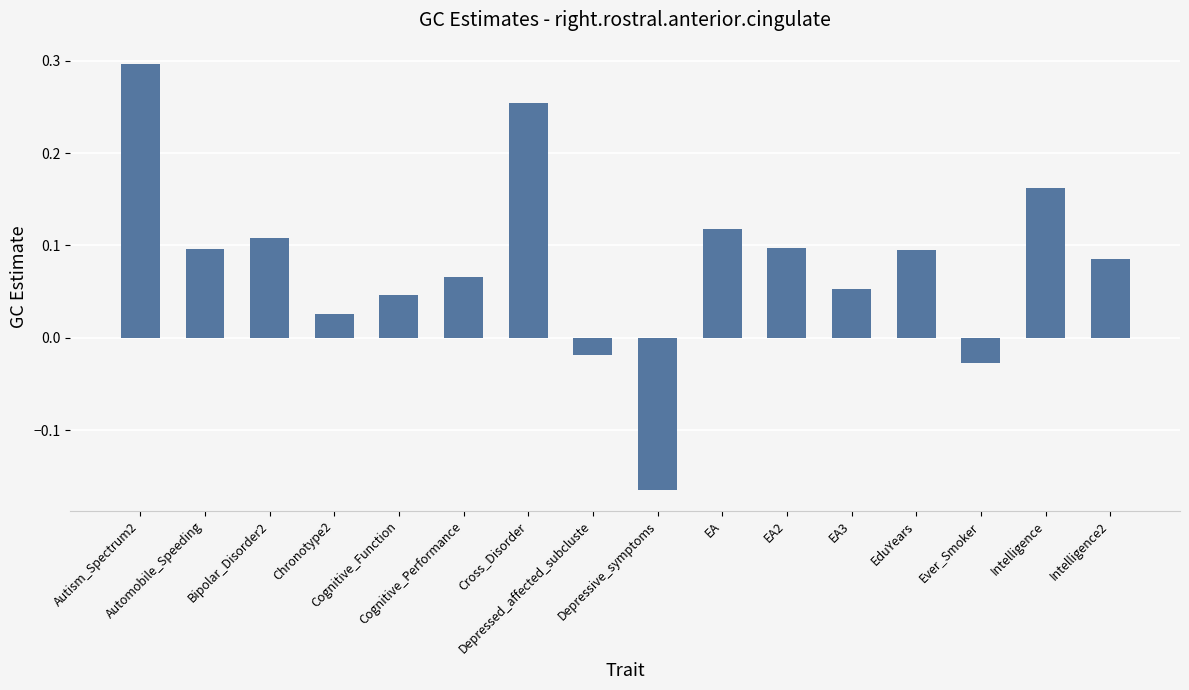

What is the sum of all values?

1.3